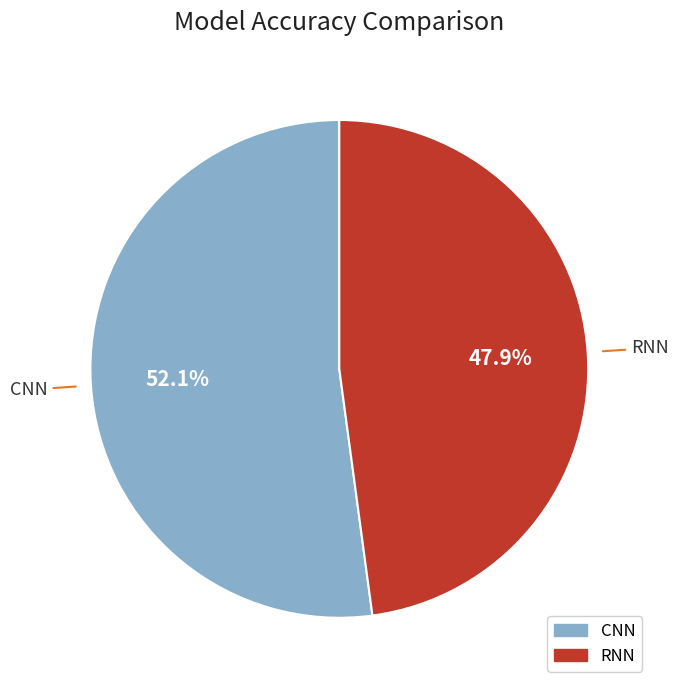

True or false: RNN accounts for 48% of the total.

True